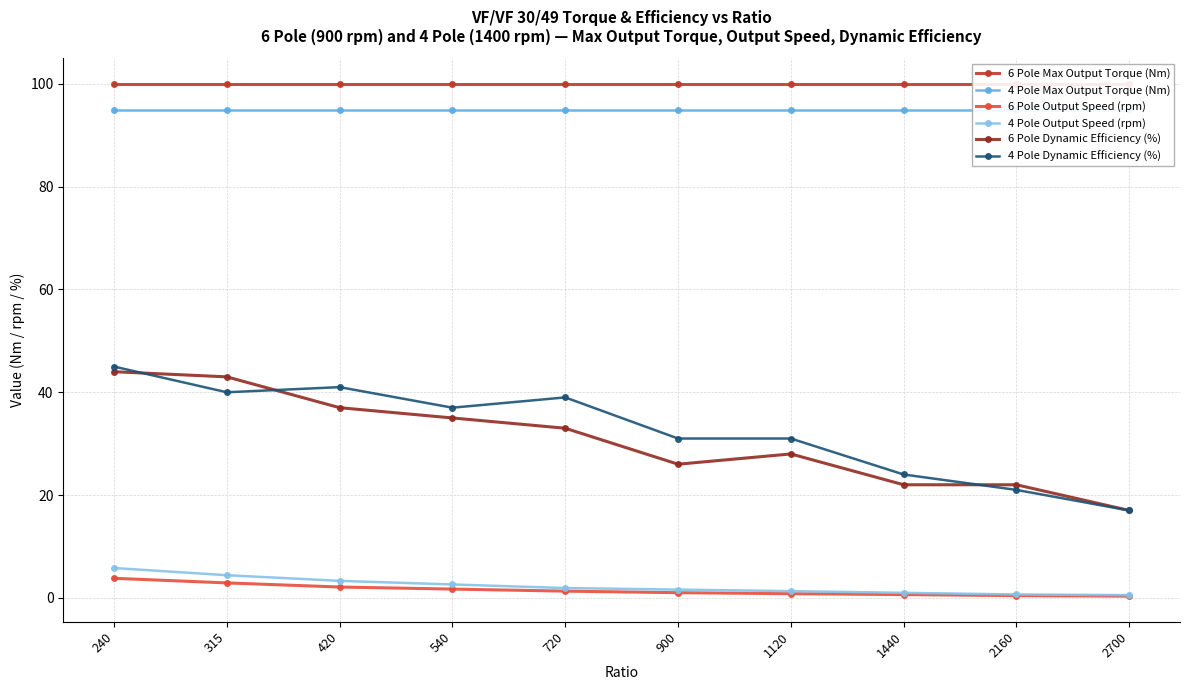

How many distinct data groups are displayed?

6